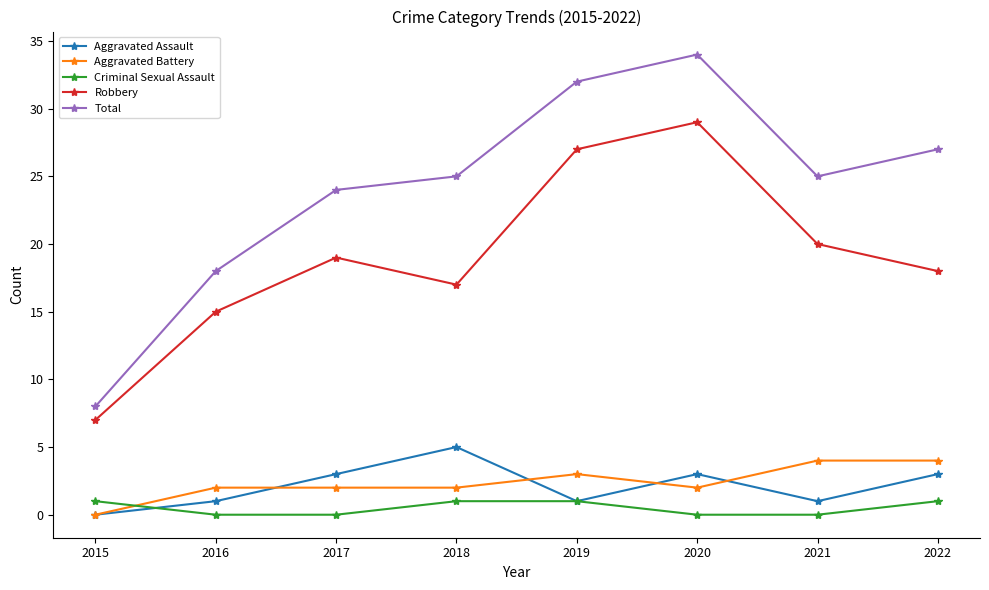

Reading right to left, what are all the values shown in this chart?

Aggravated Assault: 2022=3	2021=1	2020=3	2019=1	2018=5	2017=3	2016=1	2015=0
Aggravated Battery: 2022=4	2021=4	2020=2	2019=3	2018=2	2017=2	2016=2	2015=0
Criminal Sexual Assault: 2022=1	2021=0	2020=0	2019=1	2018=1	2017=0	2016=0	2015=1
Robbery: 2022=18	2021=20	2020=29	2019=27	2018=17	2017=19	2016=15	2015=7
Total: 2022=27	2021=25	2020=34	2019=32	2018=25	2017=24	2016=18	2015=8